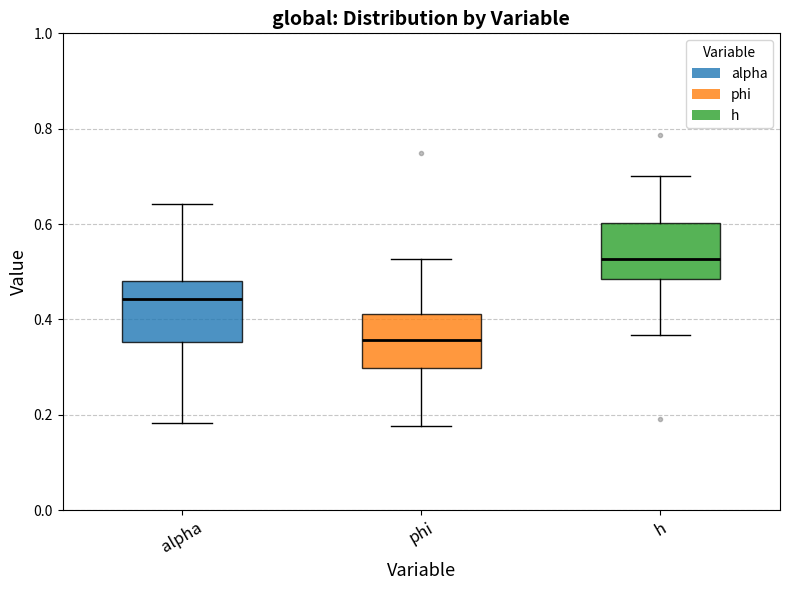

Reading left to right, read every box against the y-axis: the position of its median line, the range the box covers, and the ends of its whiskers. The values are not printed on the chart, so give them approximately, as read against the axis.

alpha: median 0.44, box 0.36 to 0.48, whiskers 0.18 to 0.64
phi: median 0.36, box 0.30 to 0.42, whiskers 0.18 to 0.52
h: median 0.52, box 0.48 to 0.60, whiskers 0.36 to 0.70